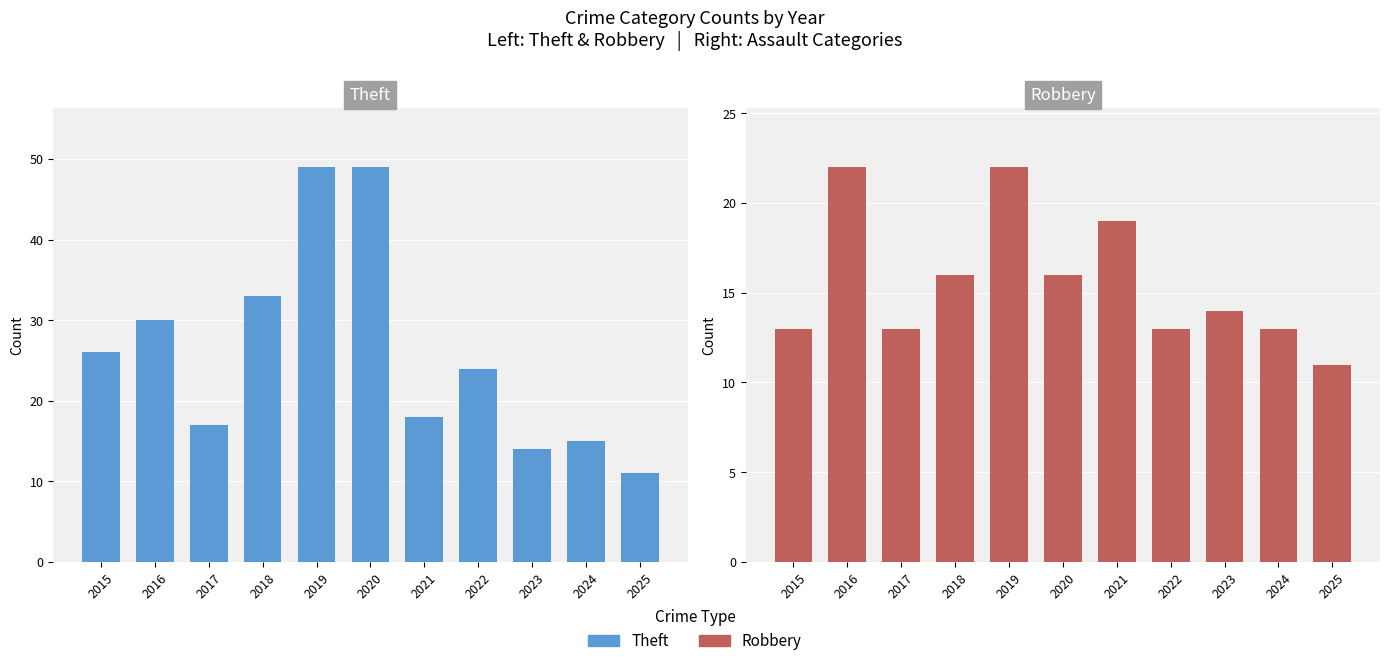

At which label is Theft closest to 30?

2016